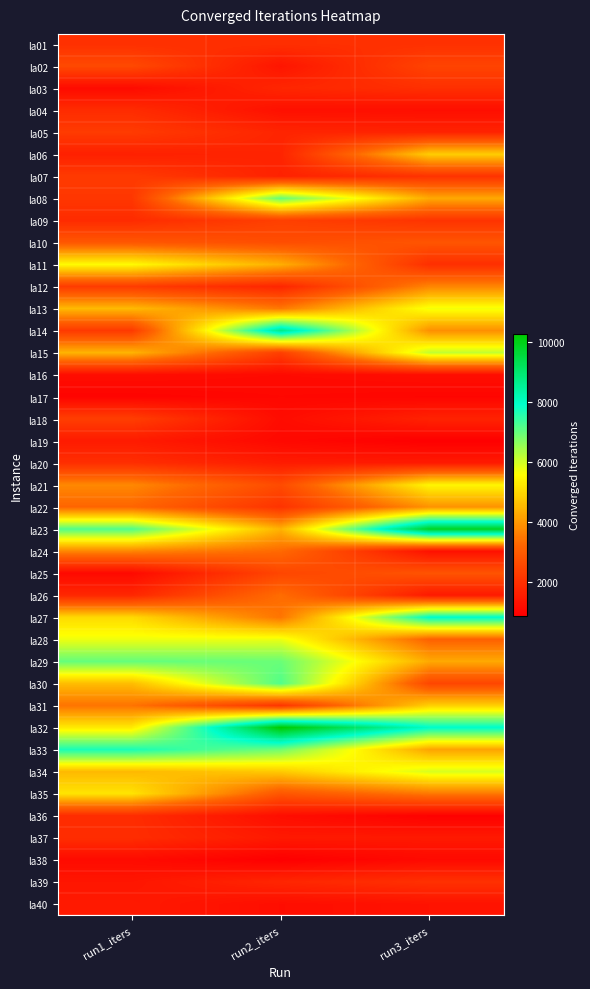

Which series has the largest total across all categories?

la32